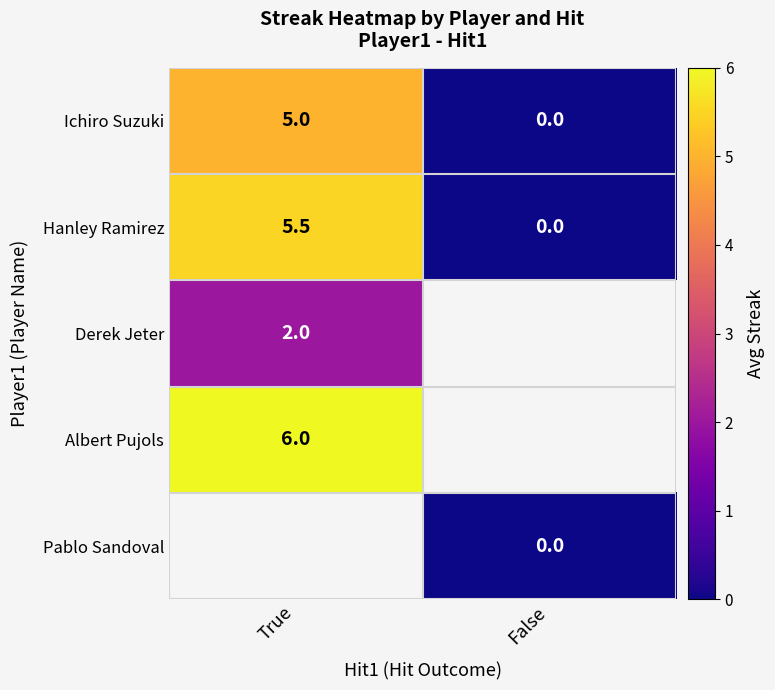

What is the difference between the Hanley Ramirez values at True and False?

5.5